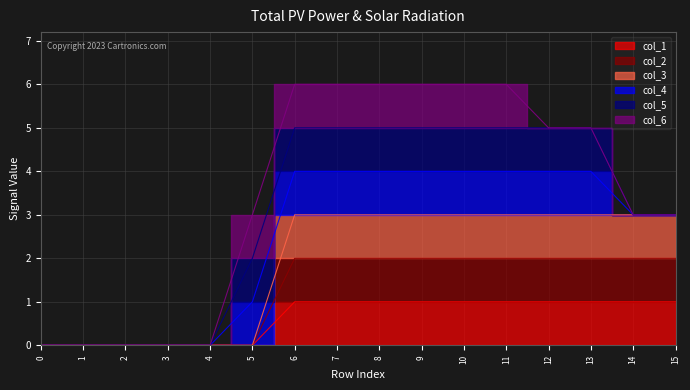

True or false: col_1 and col_2 intersect in this chart.

False